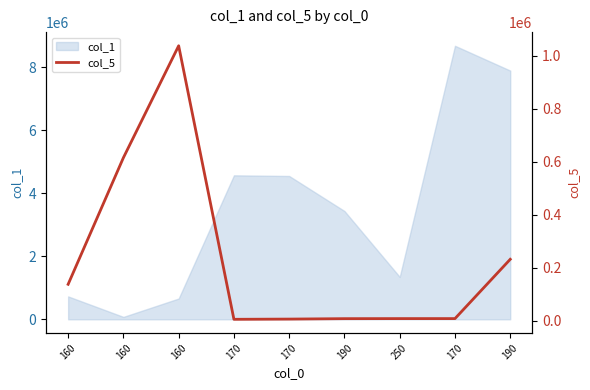

Does the chart display data point markers on the line(s)?

No